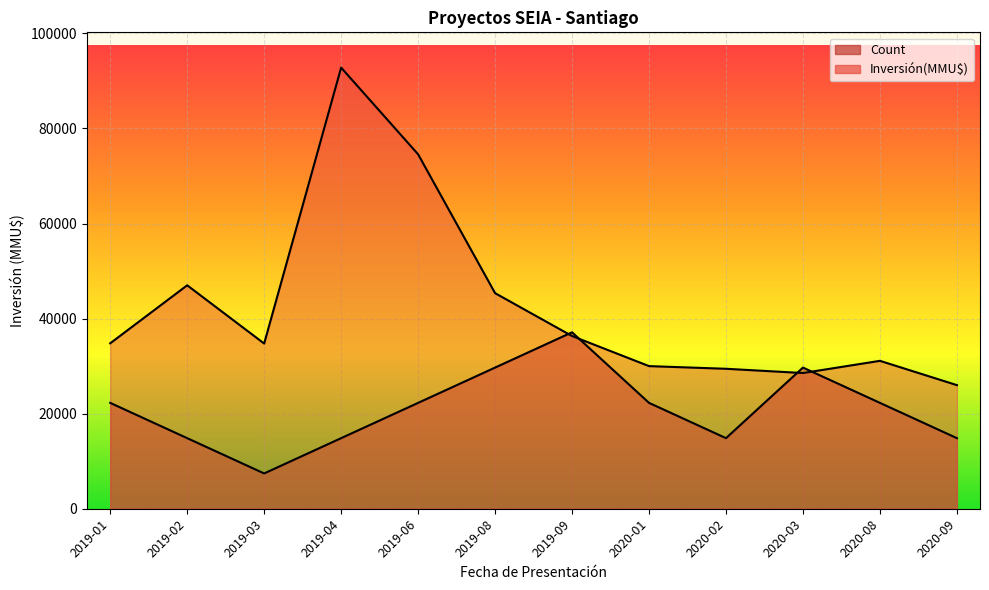

Rank the series by their maximum value, from lowest to highest.

Count, Inversión(MMU$)